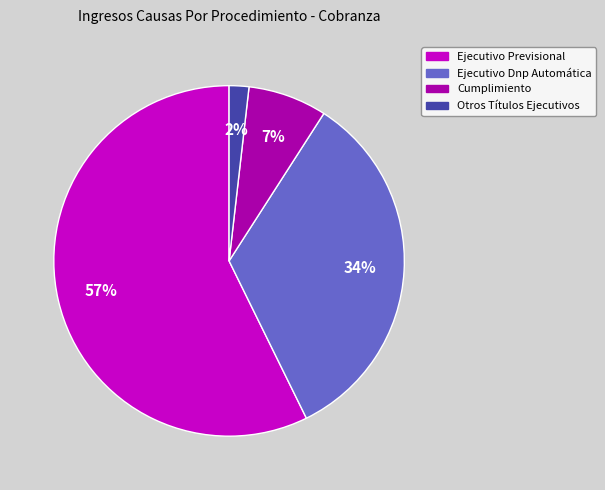

What is the largest slice in the pie chart?

Ejecutivo Previsional